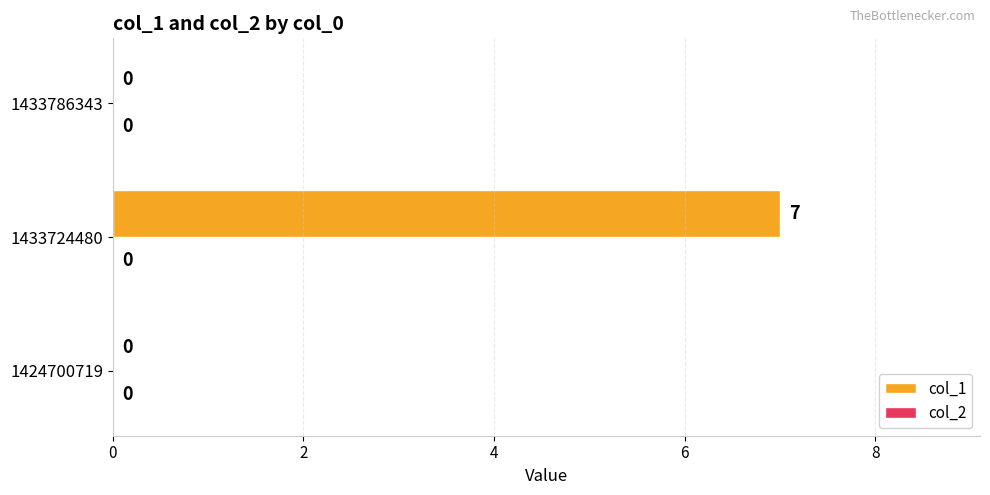

The chart shows a value of 7 at 1433724480. True or false?

True